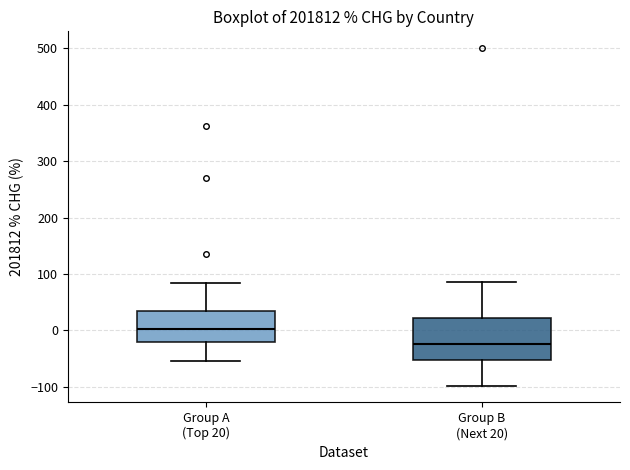

Which box's median line is the lowest?

Group B (Next 20)